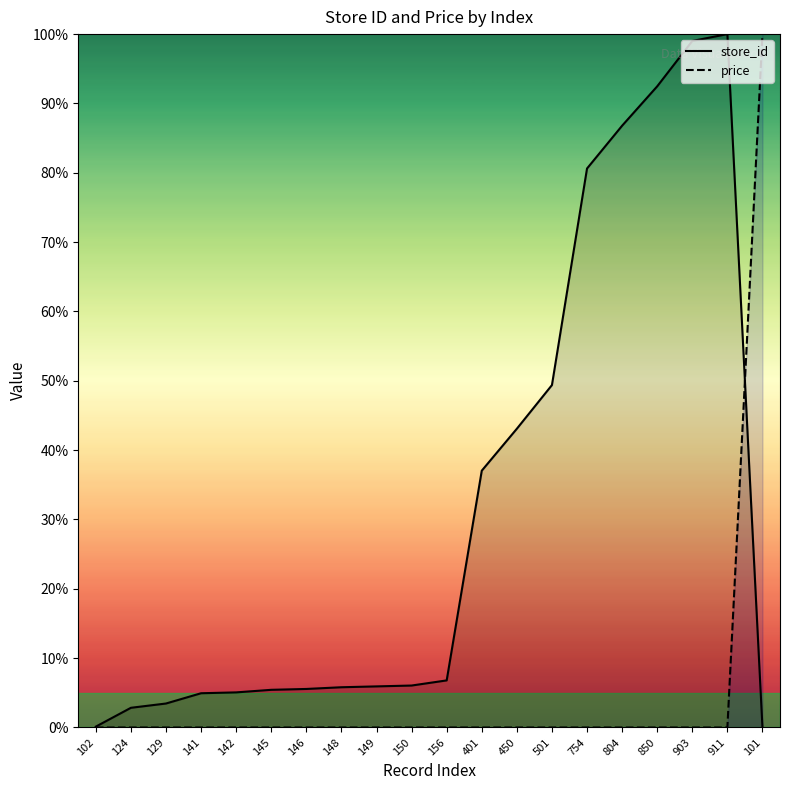

Which series ends up on top after the final intersection of store_id and price?

price